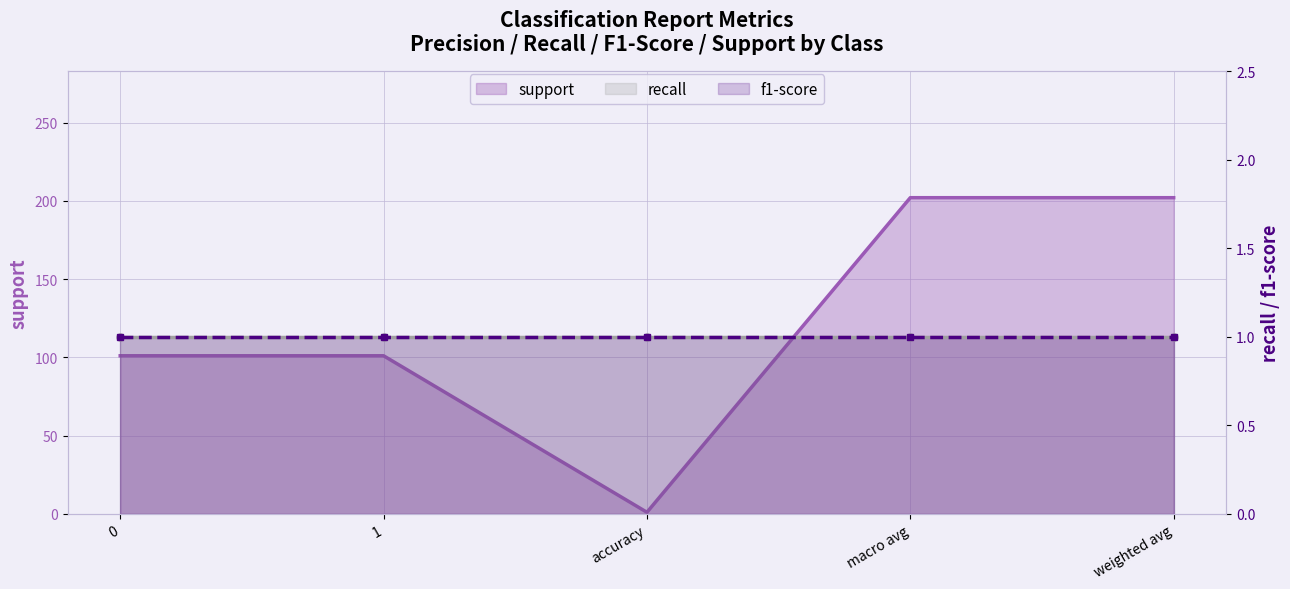

Reading right to left, list all the values displayed in this chart.

support: weighted avg=202	macro avg=202	accuracy=1	1=101	0=101
recall: weighted avg=1	macro avg=1	accuracy=1	1=1	0=1
f1-score: weighted avg=1	macro avg=1	accuracy=1	1=1	0=1